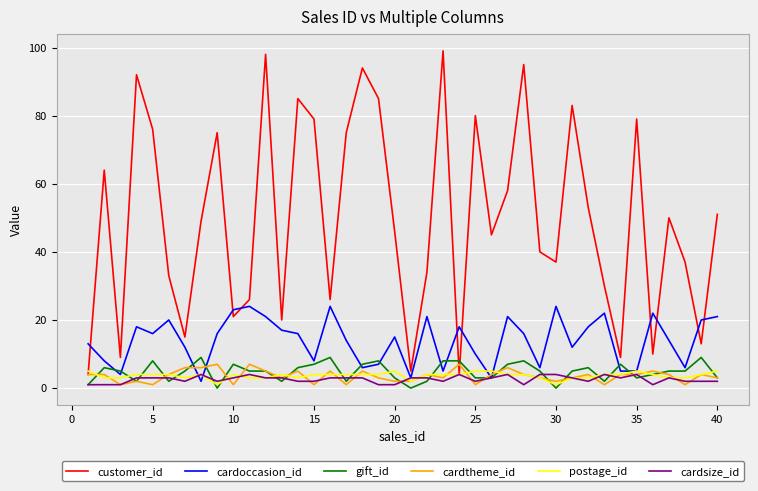

Which series has the largest range (max minus min)?

customer_id